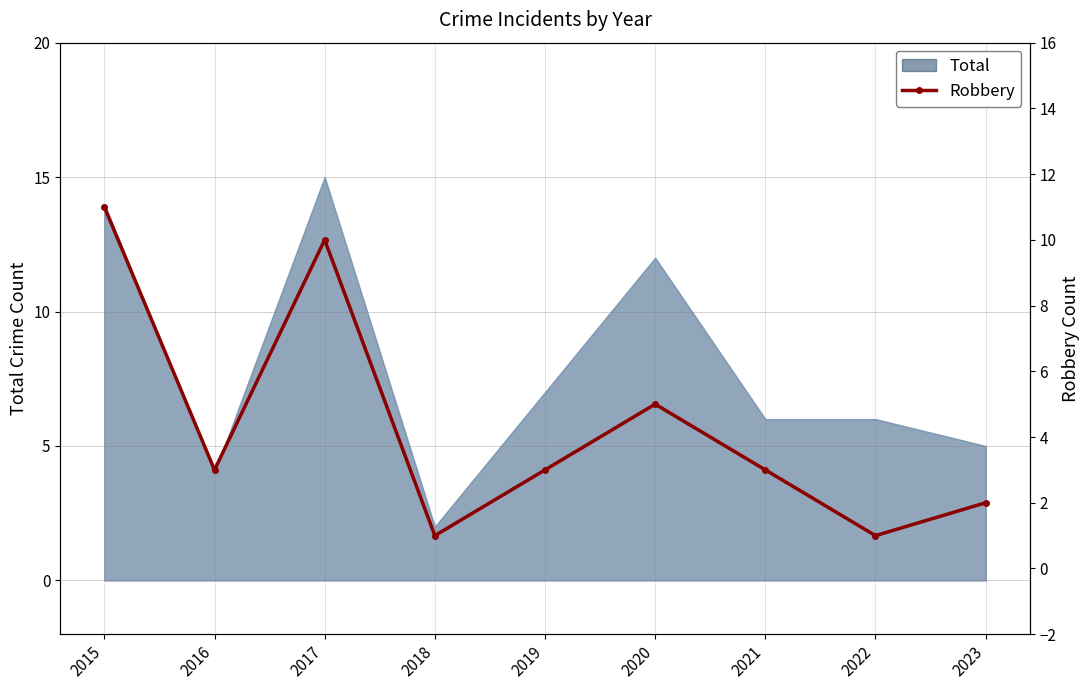

How many interior local valleys (lower than both neighbors) does the data have?

3